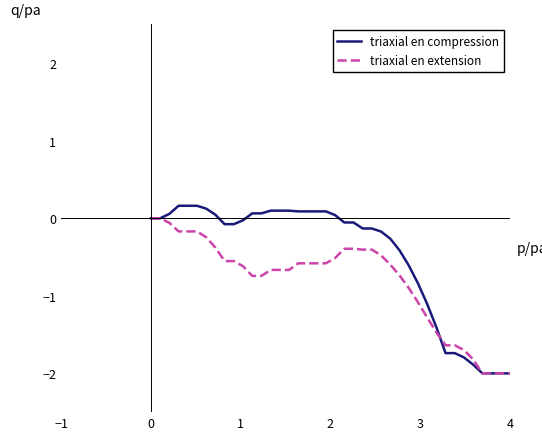

Which series has the largest total across all categories?

triaxial en compression